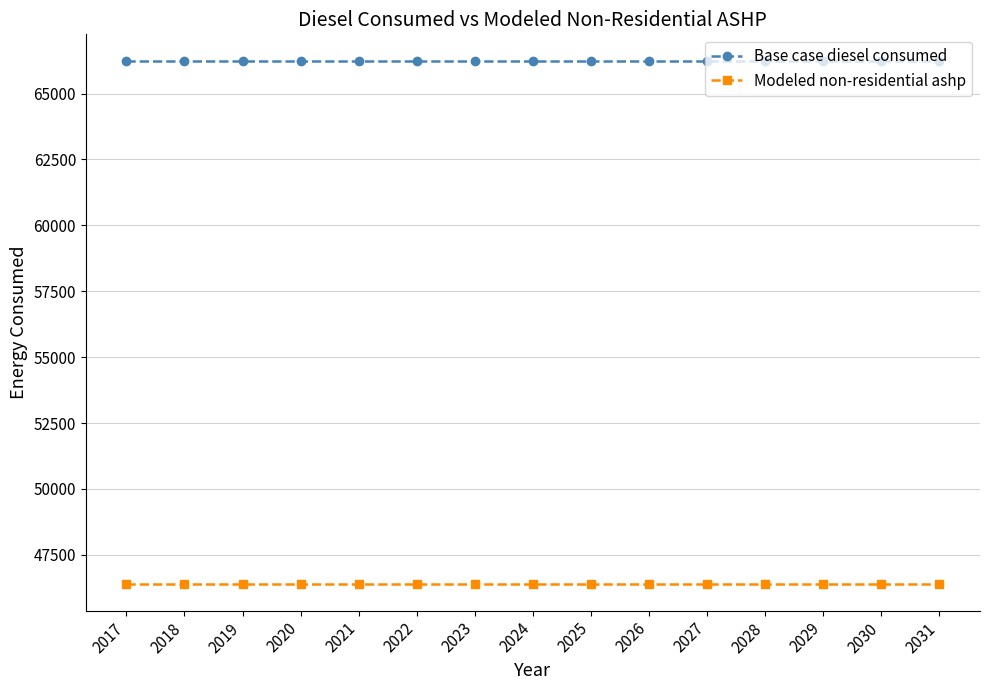

What is the spread (max minus min) of values at 2028?

19875.3